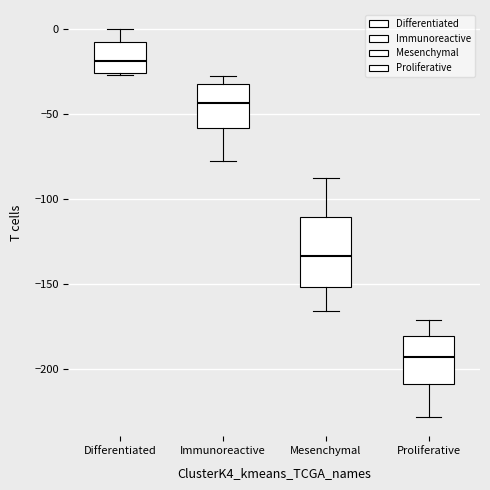

Reading left to right, transcribe this box plot: for each box, give where its median line is, the range the box spans, and where its two whiskers end, as read against the y-axis. The values are not printed on the chart, so give them approximately, as read against the axis.

Differentiated: median -20, box -25 to -10, whiskers -25 to 0
Immunoreactive: median -45, box -60 to -30, whiskers -80 to -25
Mesenchymal: median -135, box -150 to -110, whiskers -165 to -90
Proliferative: median -195, box -210 to -180, whiskers -230 to -170